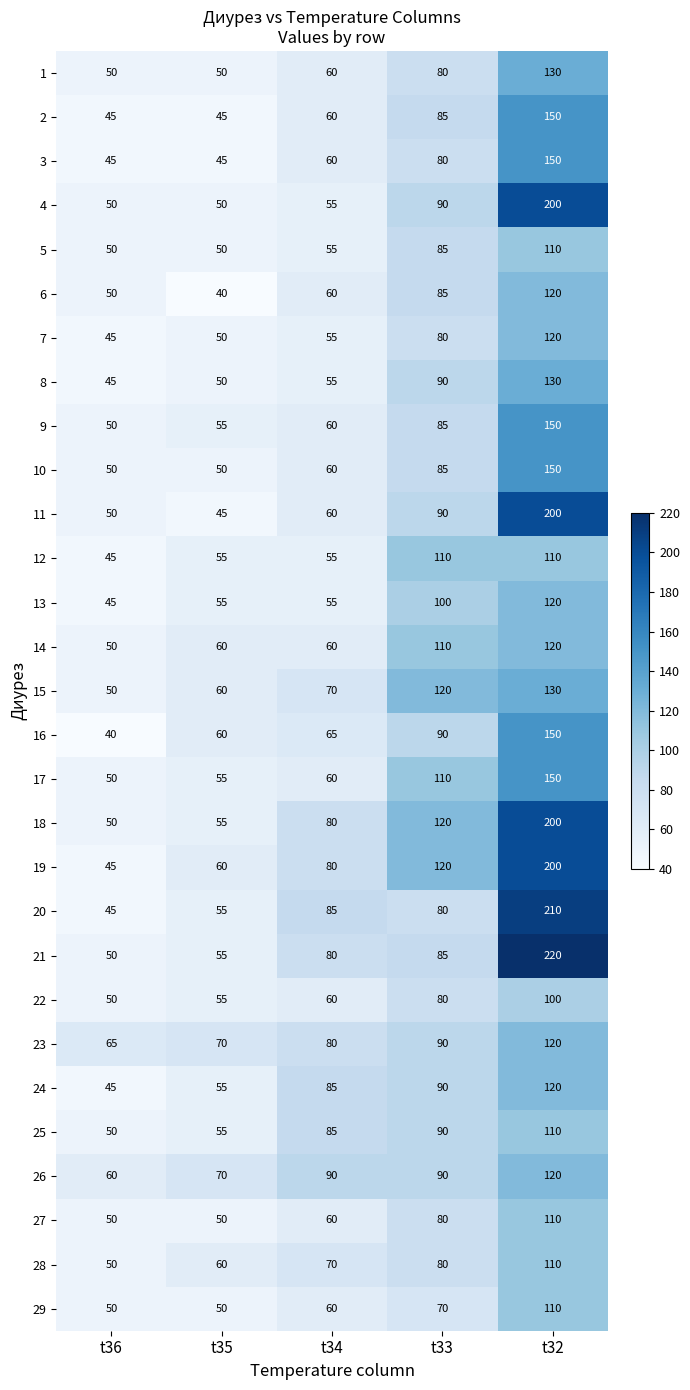

Count the number of data series in this chart.

29